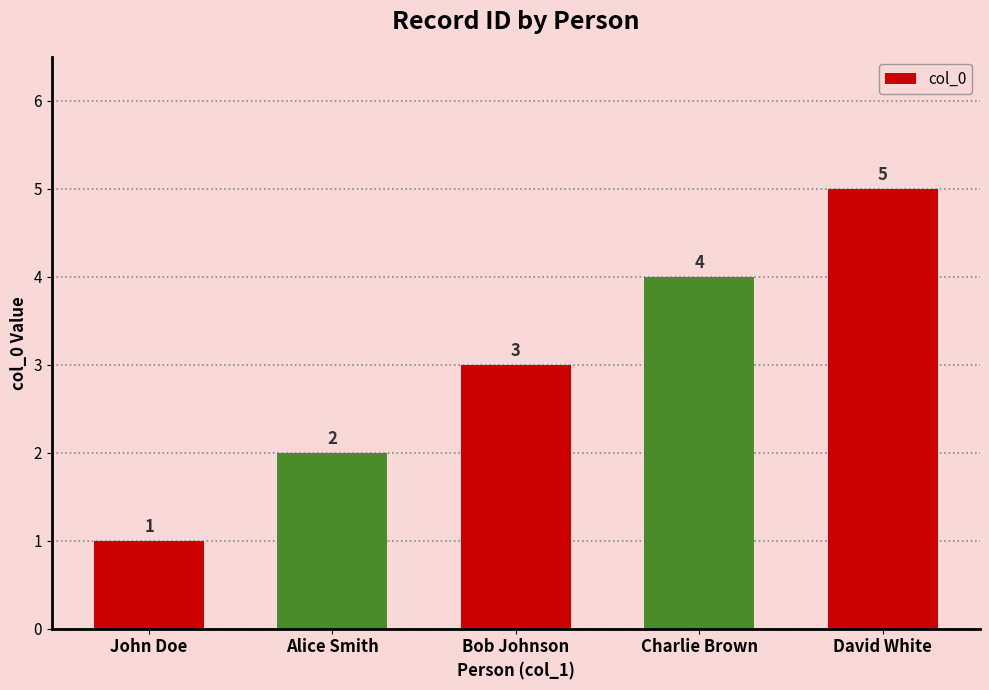

The chart shows a value of 2 at John Doe. True or false?

False